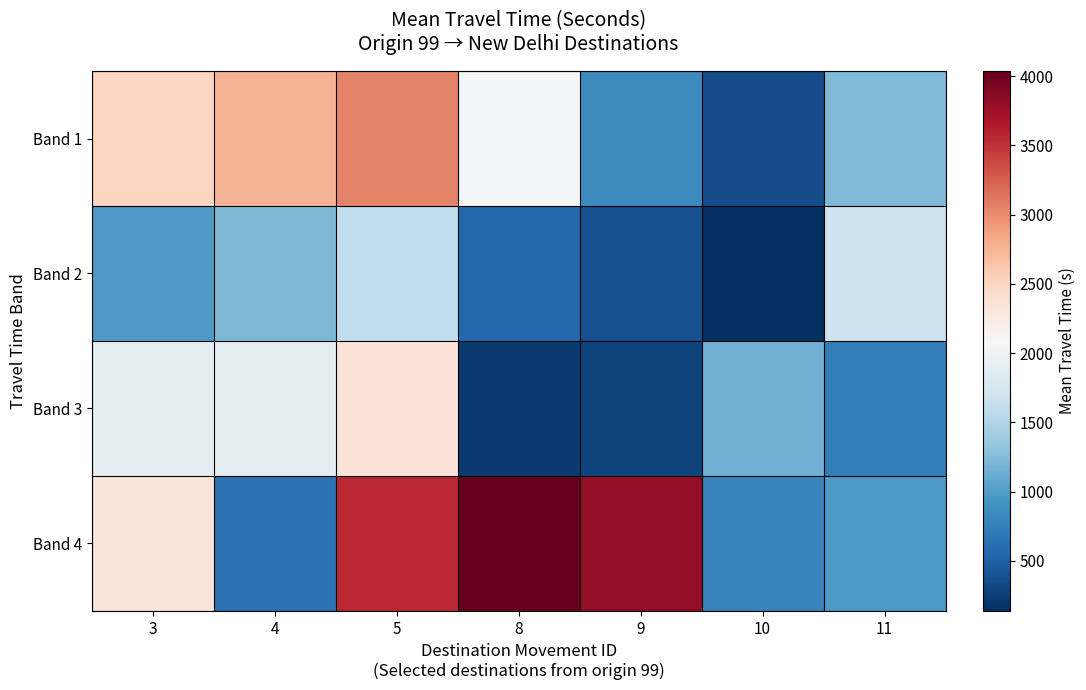

What is the difference between the highest and lowest values at 8?

3818